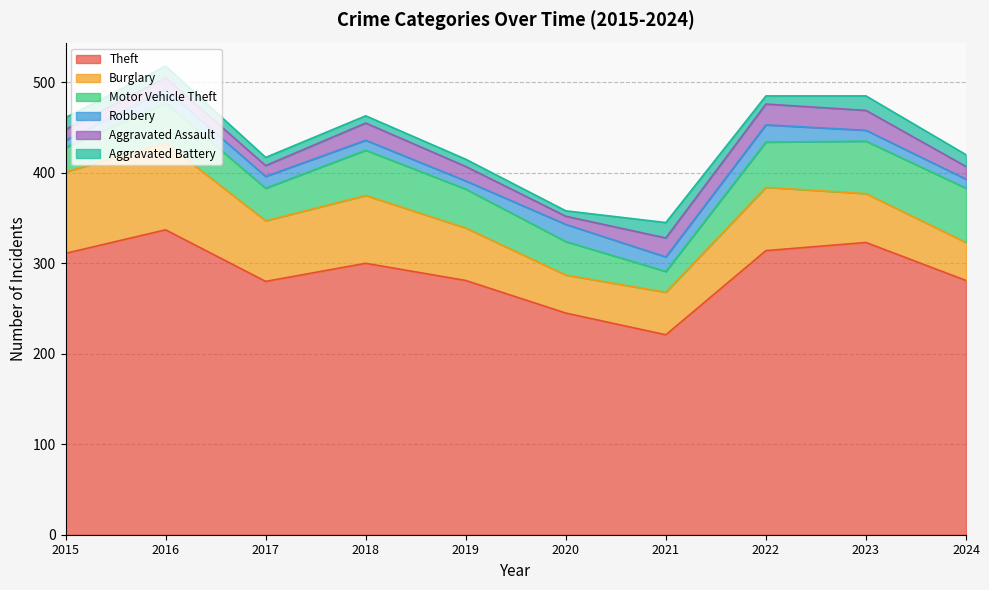

What is the average value of the Robbery series?

13